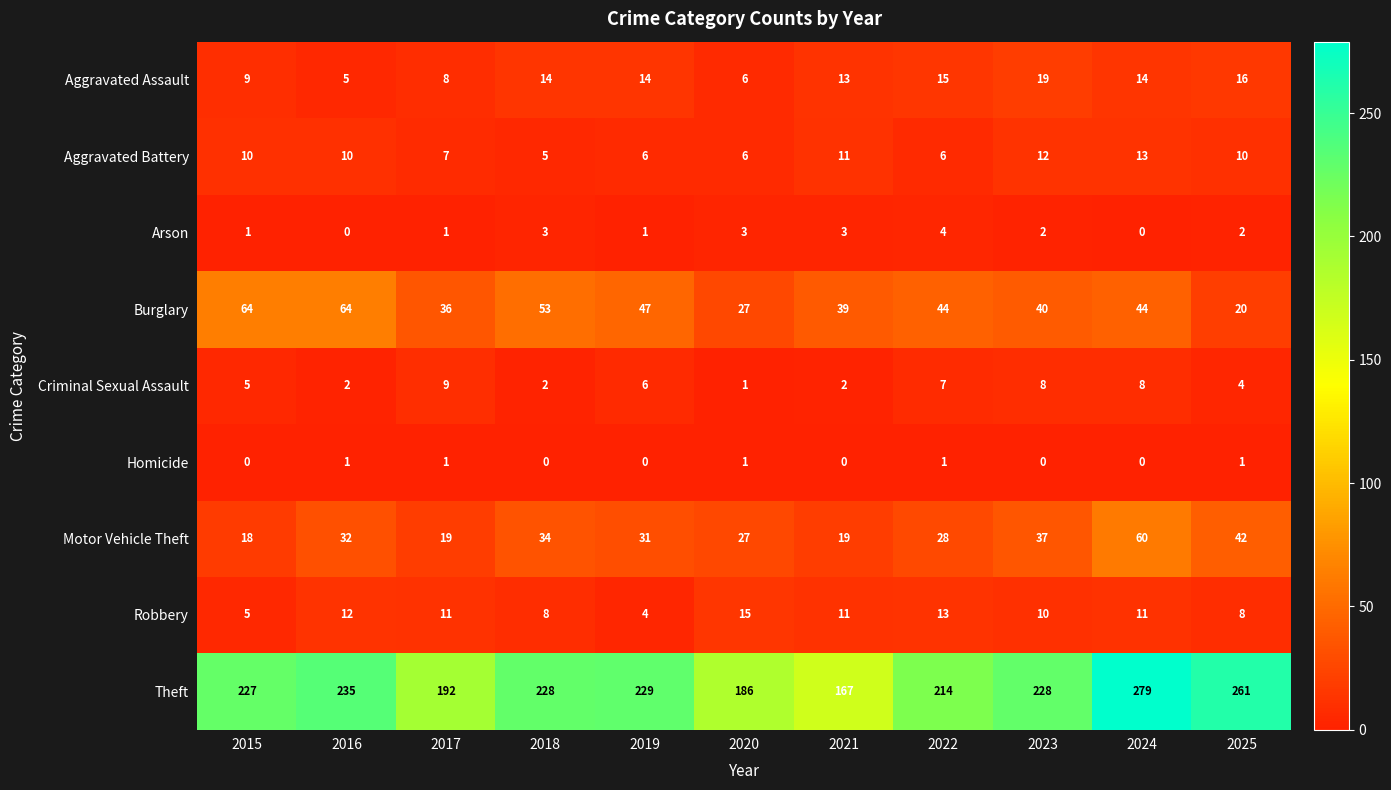

What is the sum of the Criminal Sexual Assault values at 2022 and 2016?

9